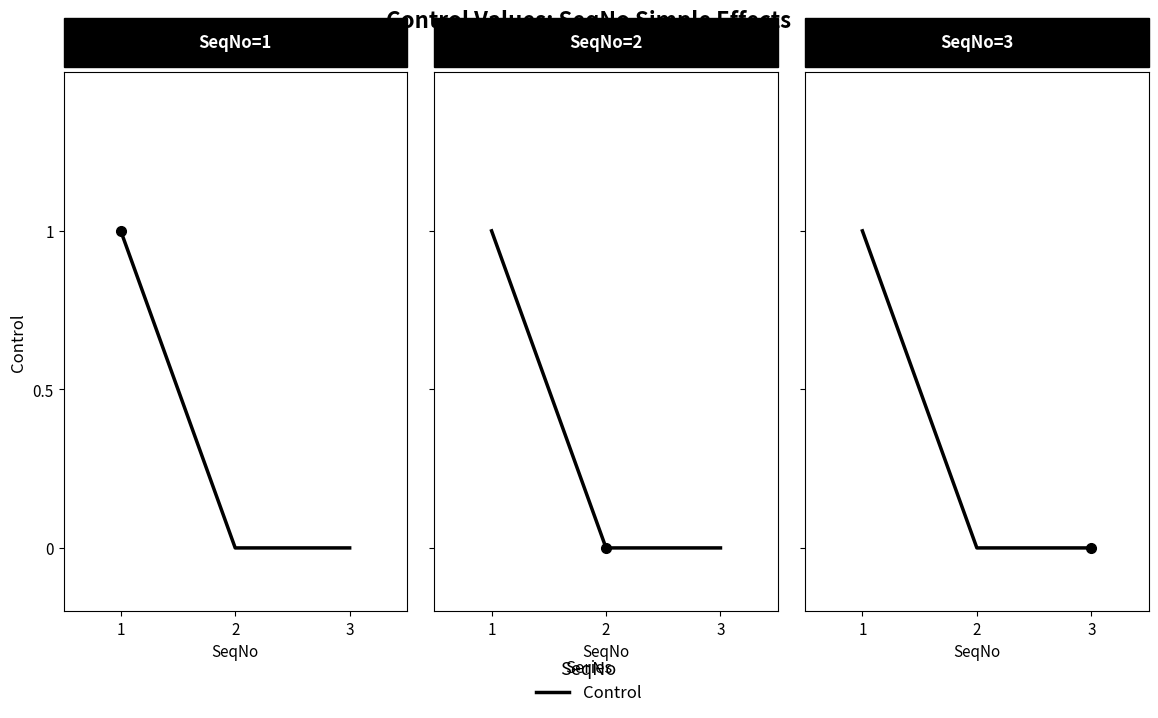

How many values are between 0 and 1?

3